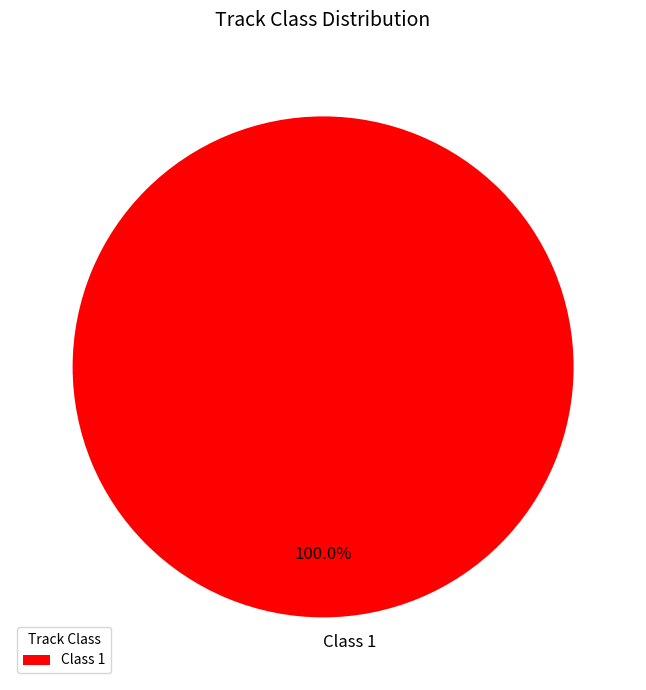

Is there a majority slice in this chart?

Yes